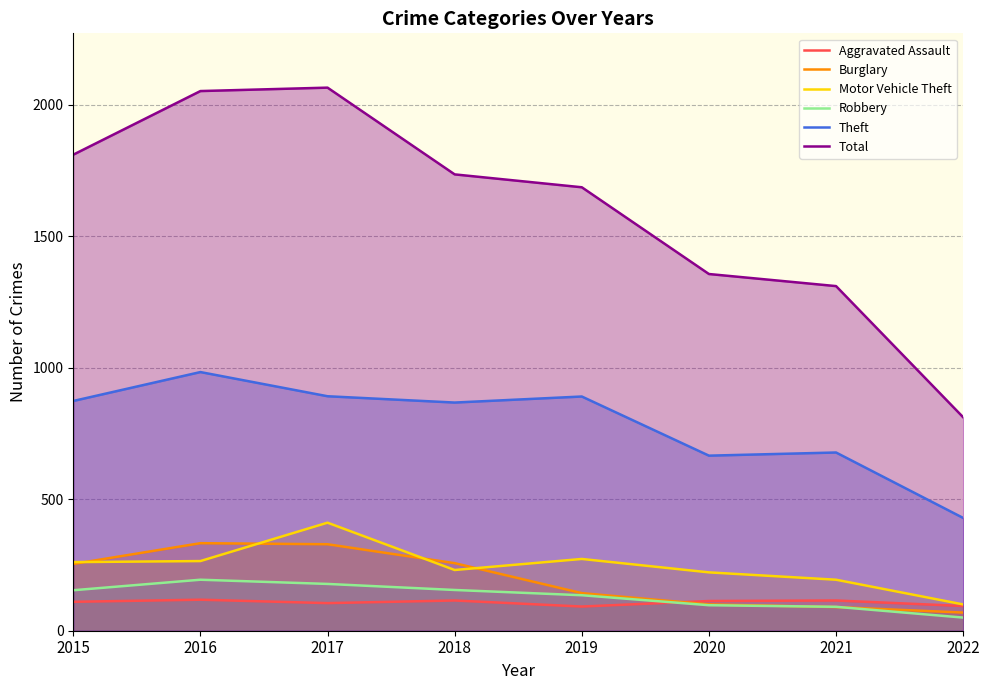

What value does the Theft series have at 2015, to the nearest 10?

870